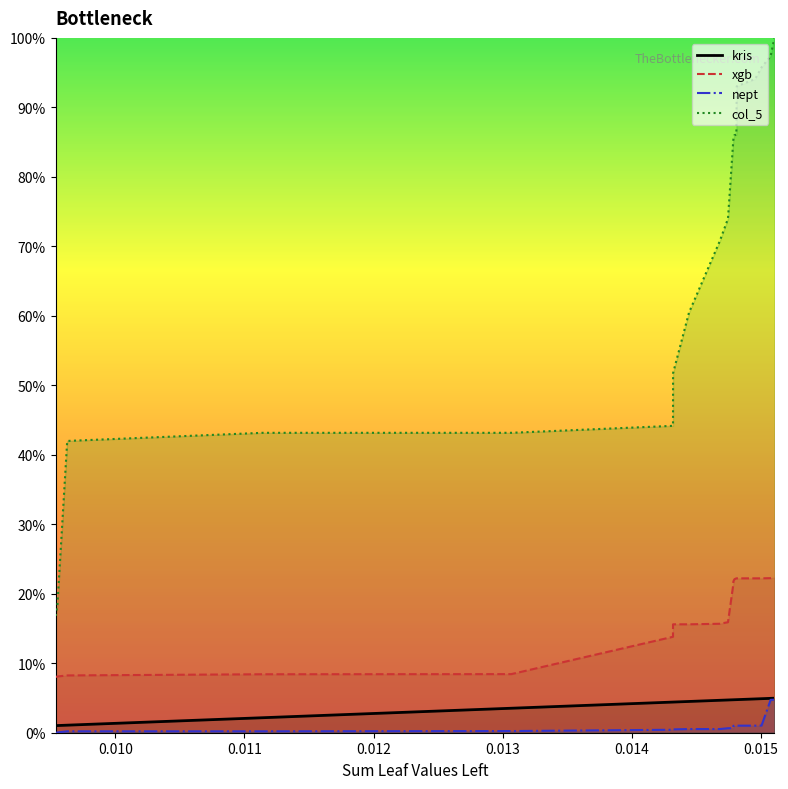

Rank the categories by nept value from highest to lowest.

0.0151064154, 0.0150770657, 0.0150066447, 0.014957631, 0.0148144355, 0.0148115531, 0.0147966538, 0.0147884469, 0.0147879943, 0.0147466045, 0.0146829365, 0.0144447554, 0.0143211279, 0.014320733, 0.0143205076, 0.0130674103, 0.0111392951, 0.00962650962, 0.00955057237, 0.00953753106